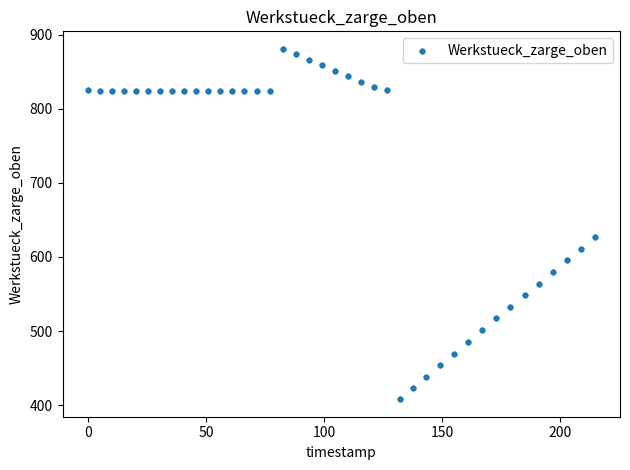

What Y value in the scatter plot is closest to 644?

626.4